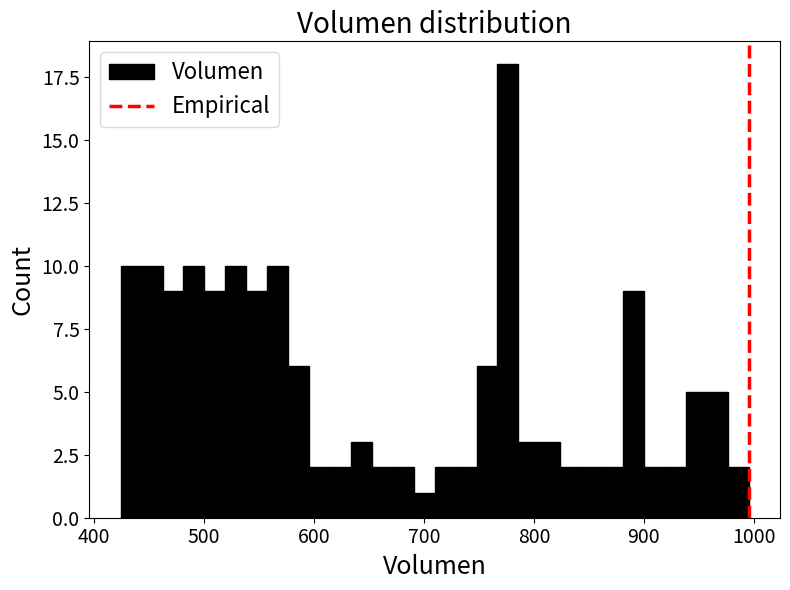

Around what value on the x-axis is the tallest bar? Give the approximate position of its centre, as read against the axis.

780